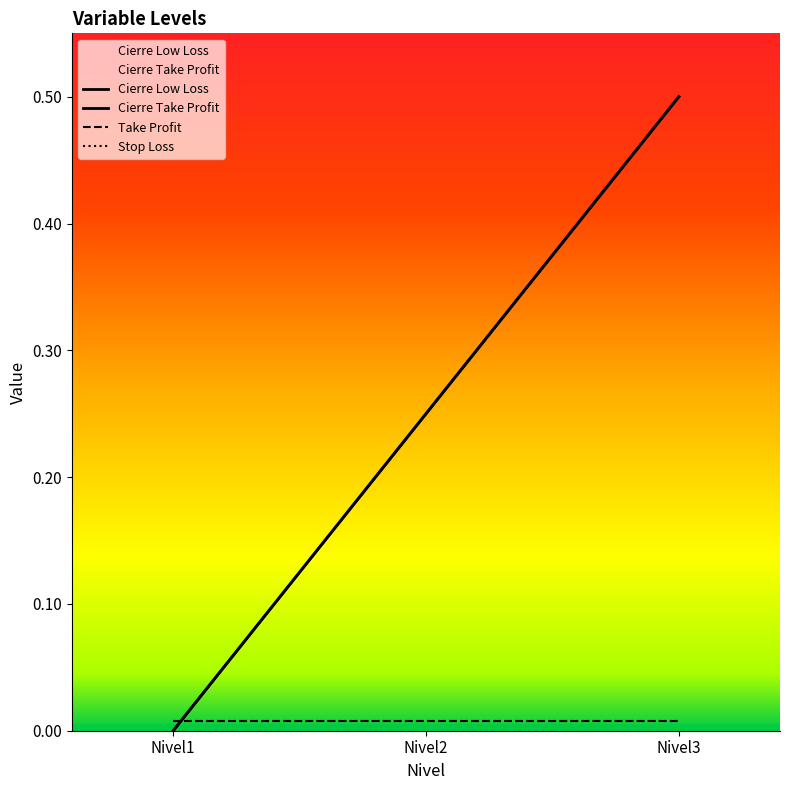

Count the Cierre Low Loss values in the range 0 to 1.

3